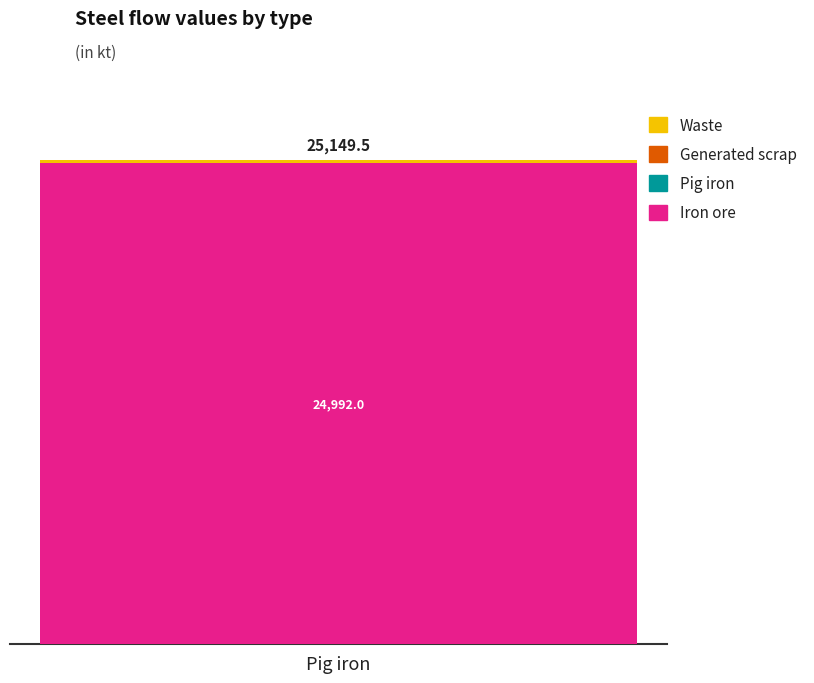

What is the highest value of the Iron ore series?

24992.0